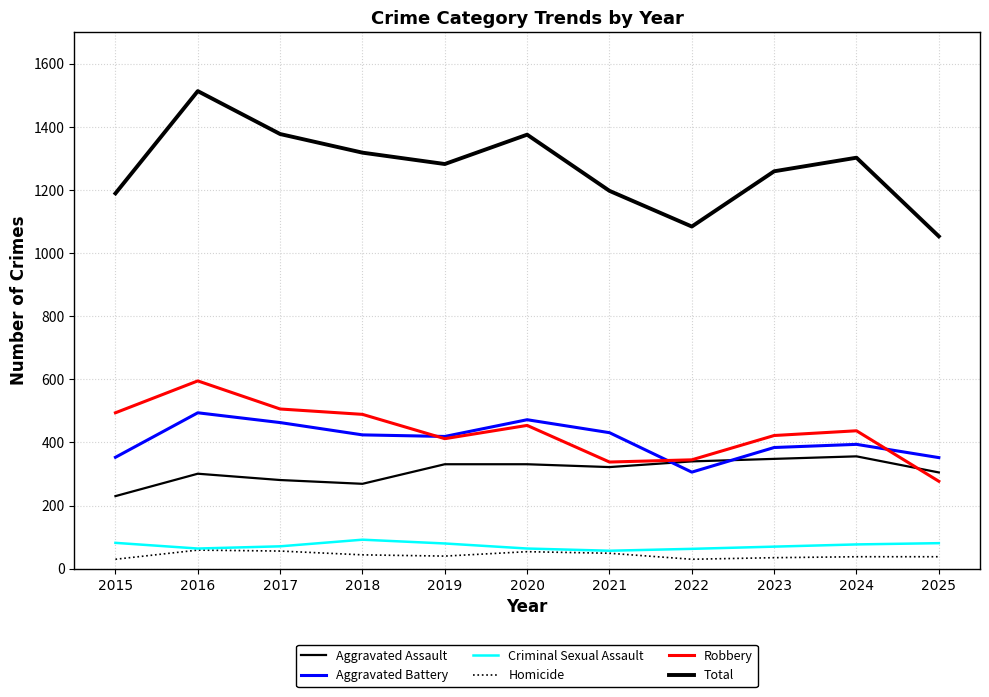

What is the value of the Robbery point at the 1st from the left?

494